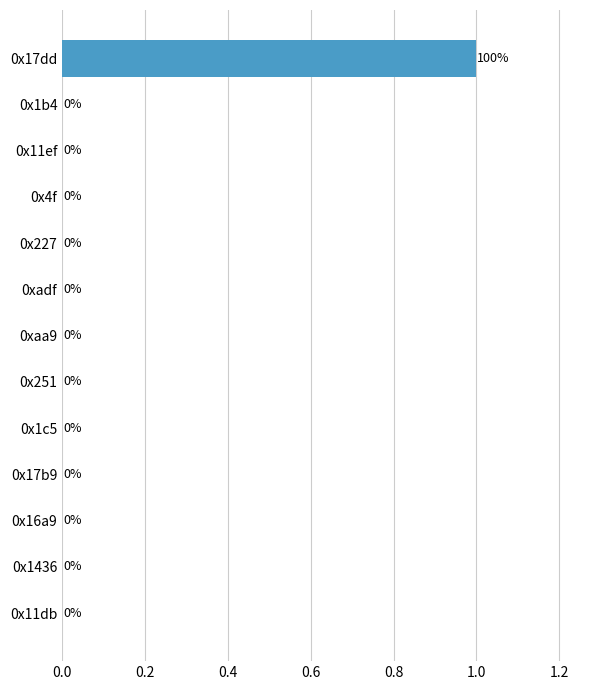

What is the sum of all values?

1.0